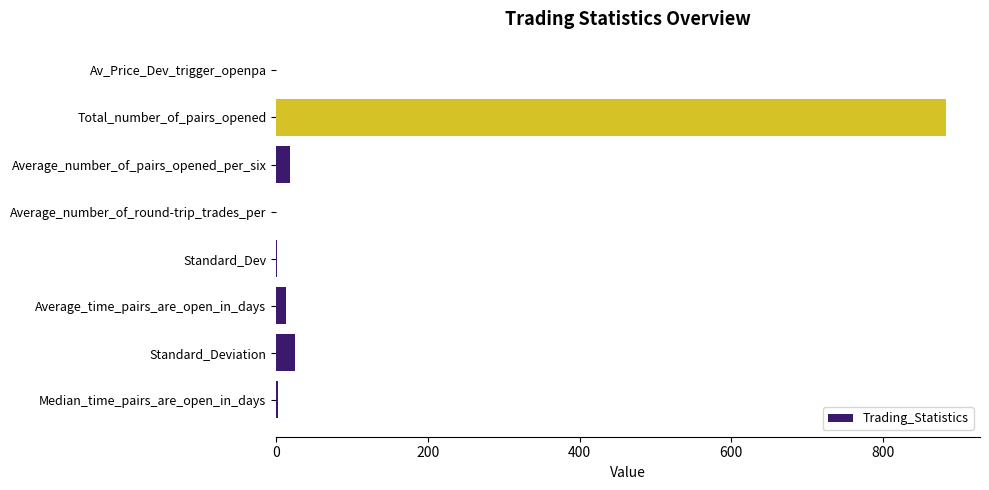

The chart shows a value of 1511.0 at Total_number_of_pairs_opened. True or false?

False